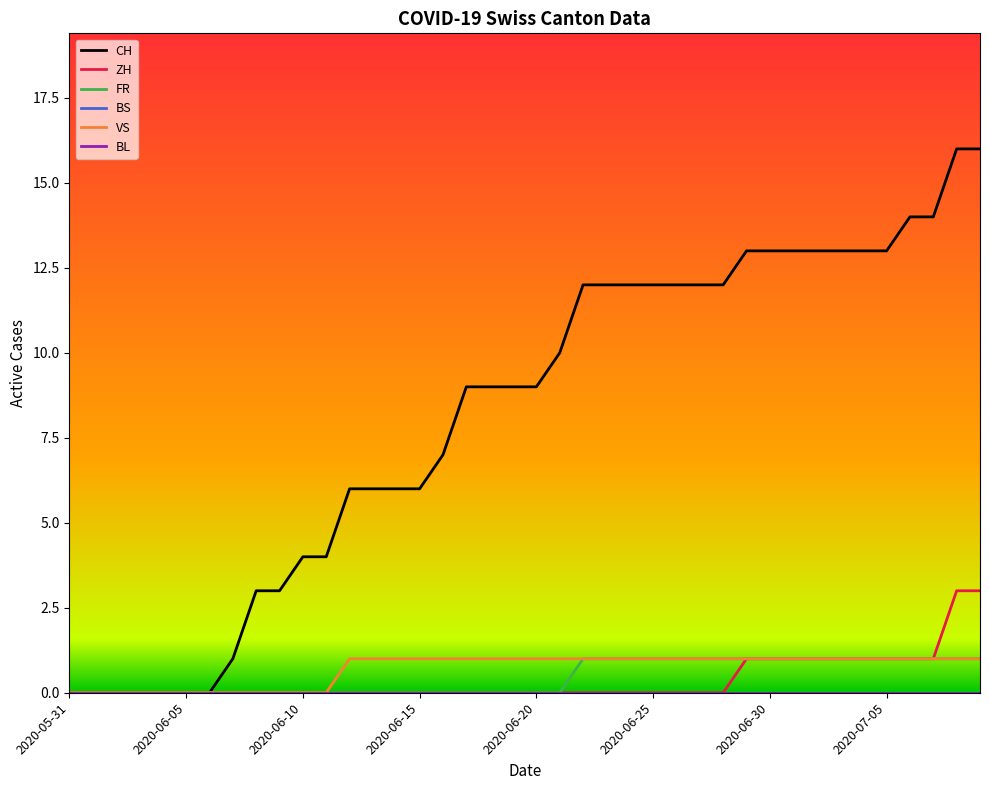

Which category has the highest value in the BL series?

2020-05-31